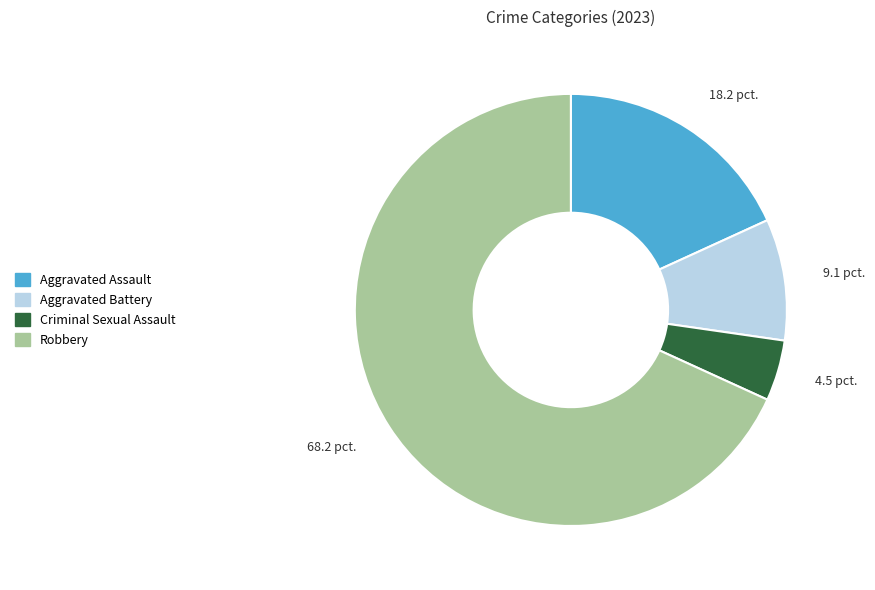

Rank the categories by value from highest to lowest.

Robbery, Aggravated Assault, Aggravated Battery, Criminal Sexual Assault